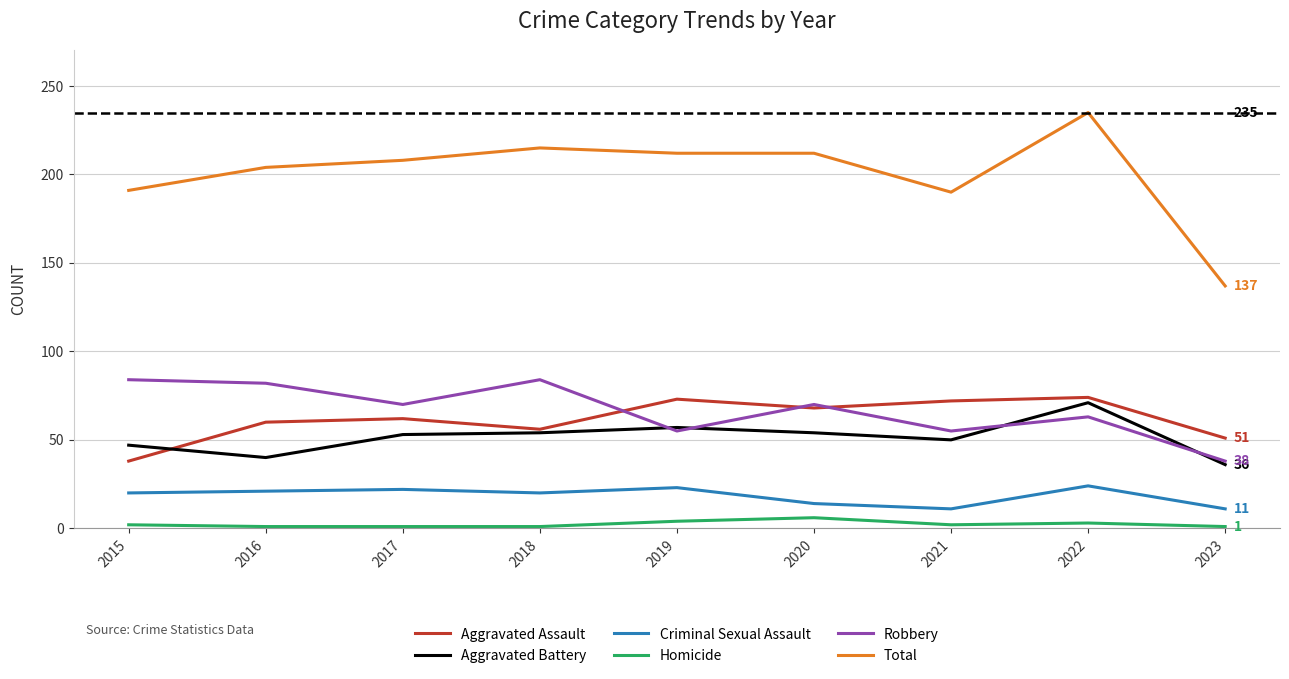

What is the minimum value for Robbery?

38